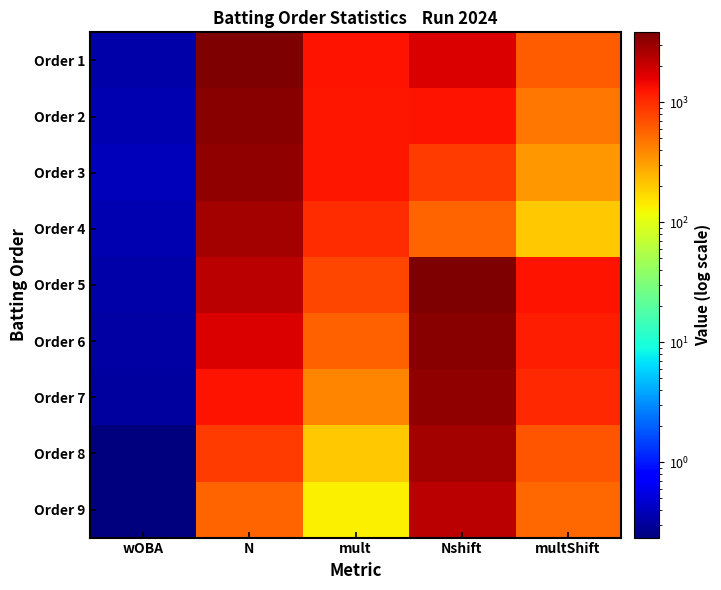

Rank the series at wOBA from lowest to highest value.

Order 9, Order 8, Order 7, Order 6, Order 5, Order 1, Order 4, Order 2, Order 3